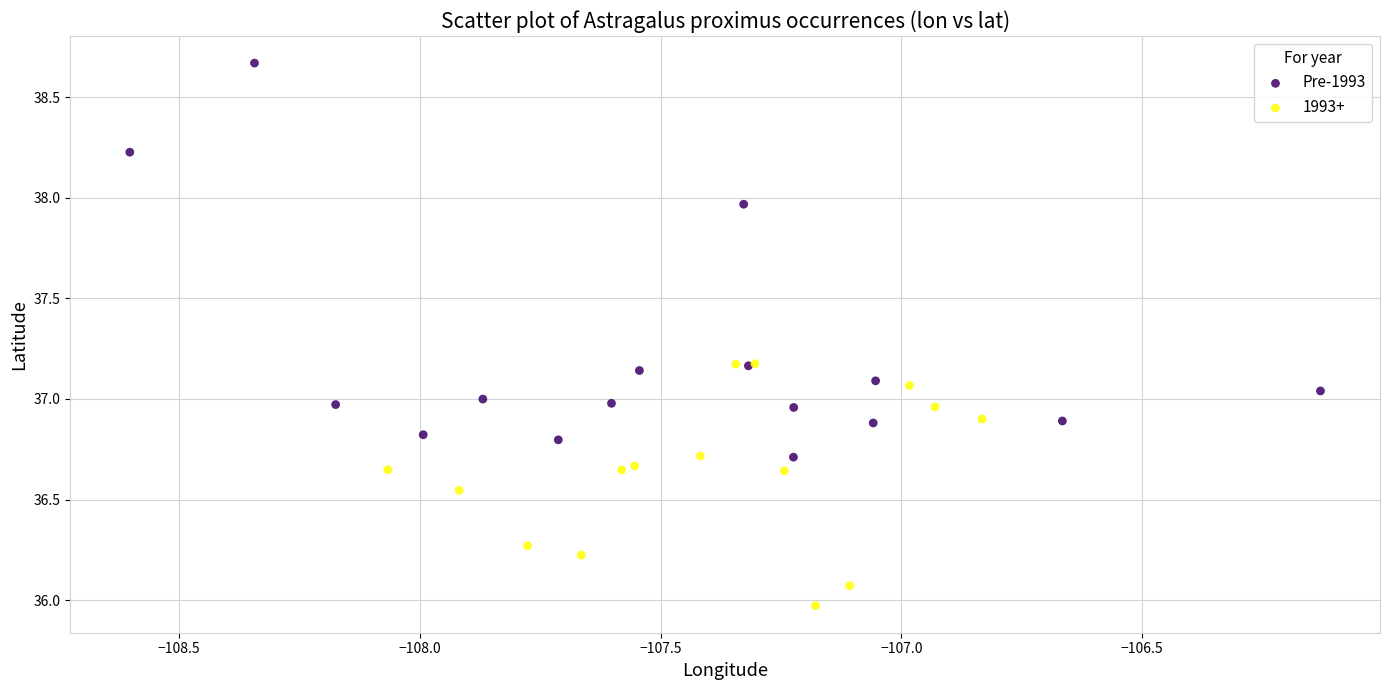

Which series contains the highest Y value?

Pre-1993